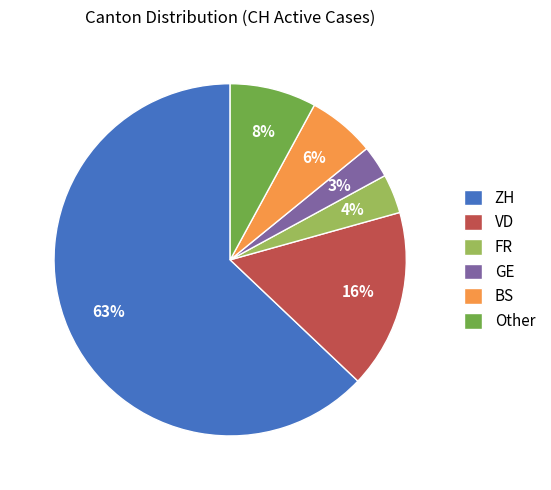

Is BS the majority of the pie?

No